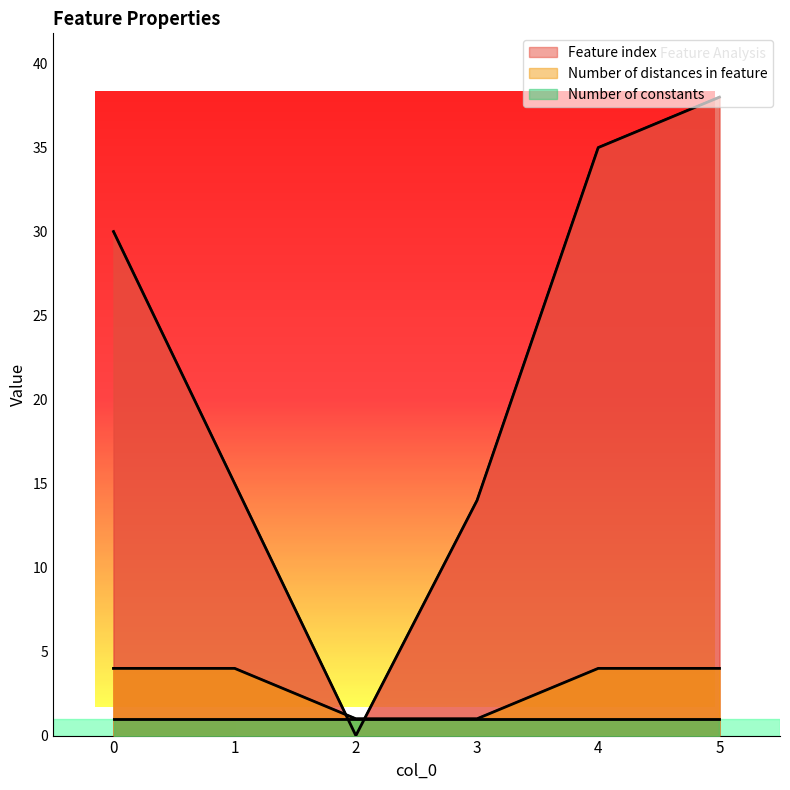

How many data points in Feature index are less than 30?

3